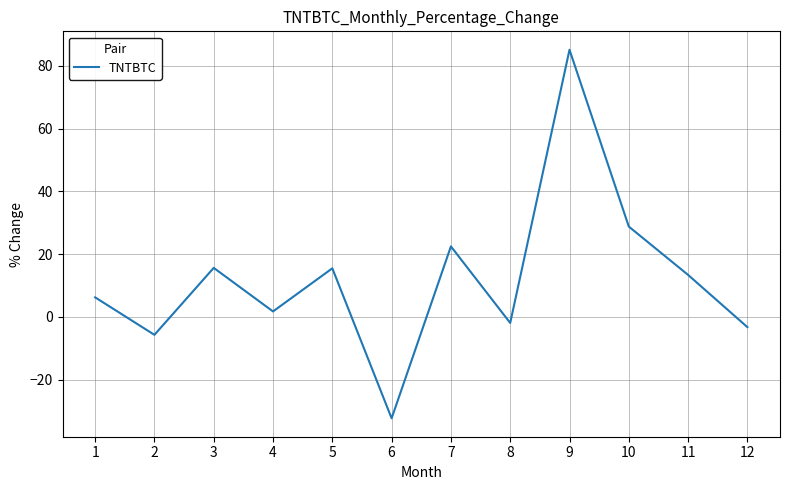

True or false: the data shows 15.5 at 5.

True